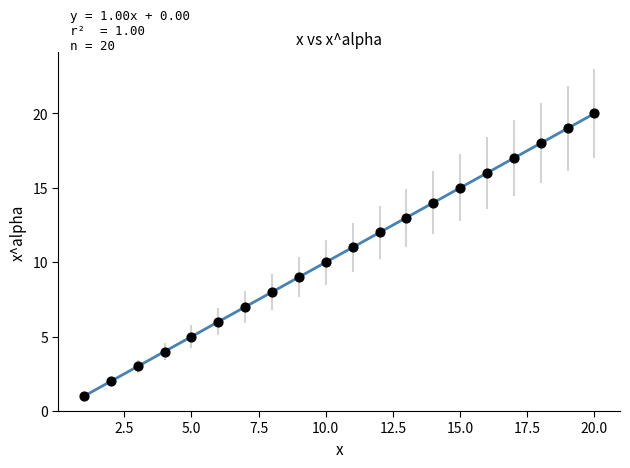

What is the range of X values (max minus min)?

19